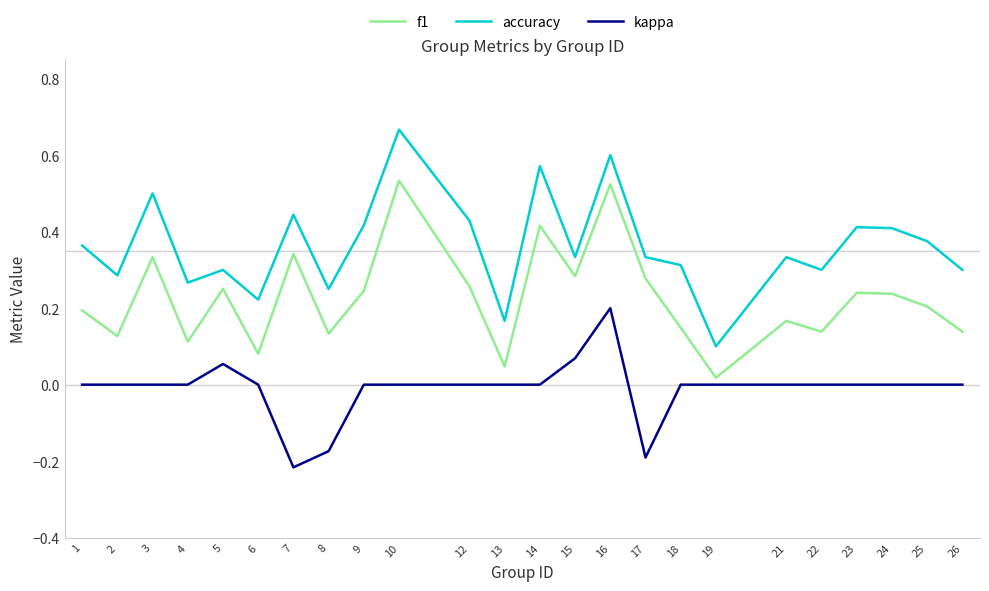

What are all the series names shown in the legend?

f1, accuracy, kappa